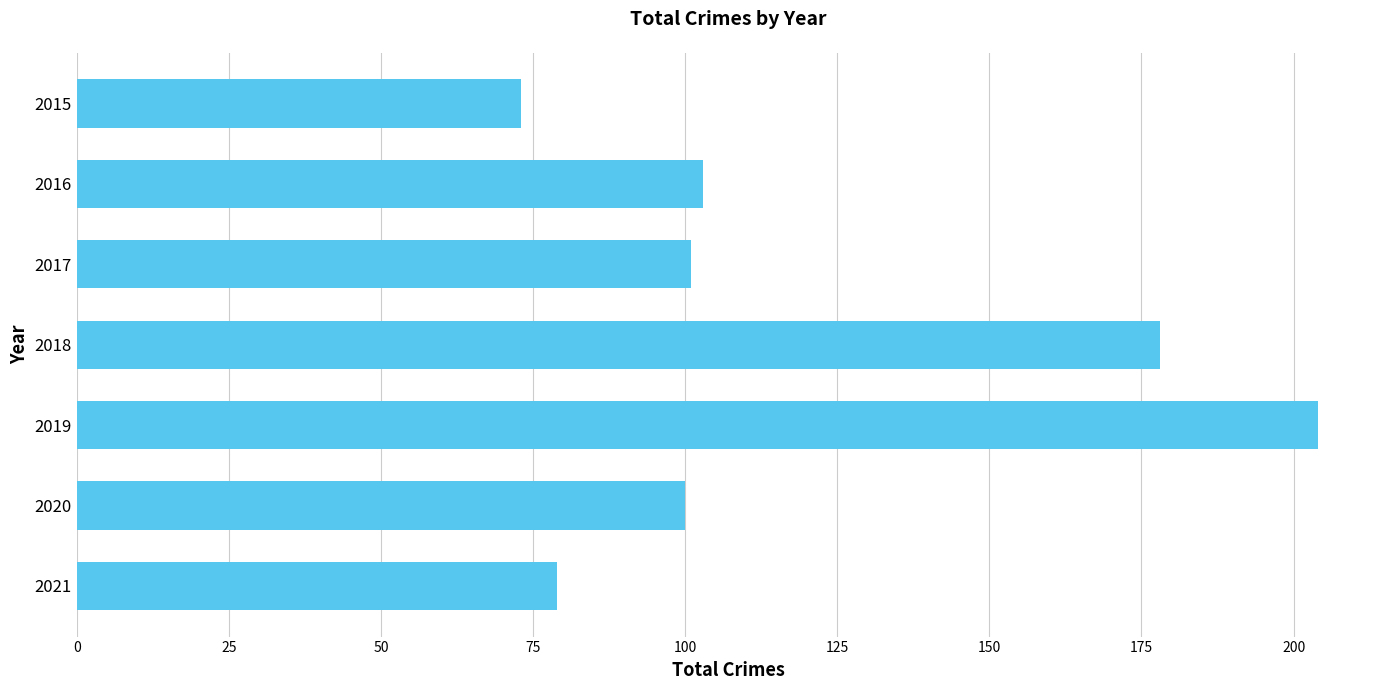

What is the average value?

120